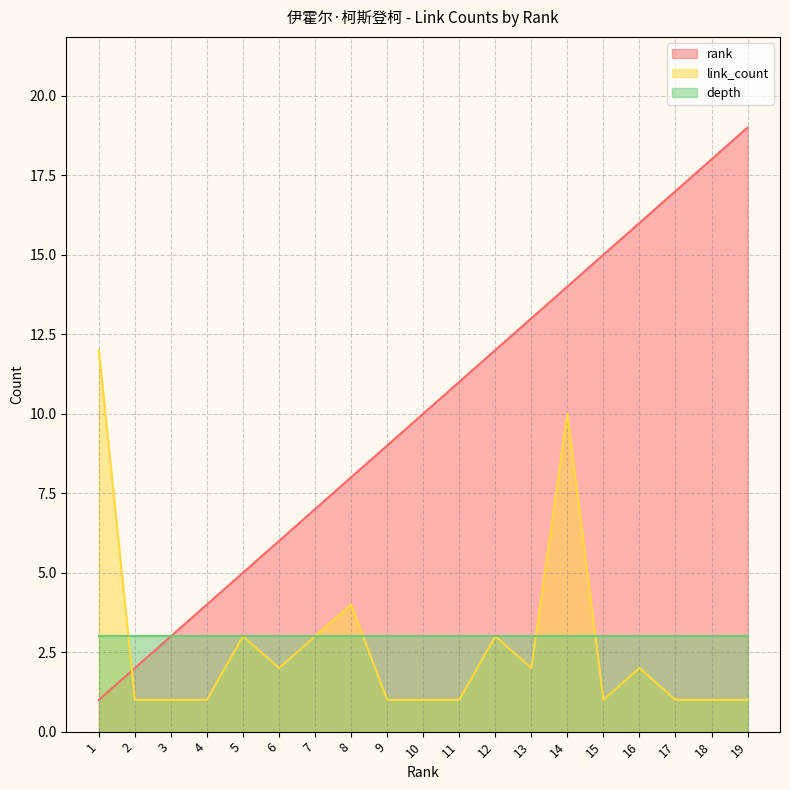

What is the sum of the rank values at 18 and 19?

37